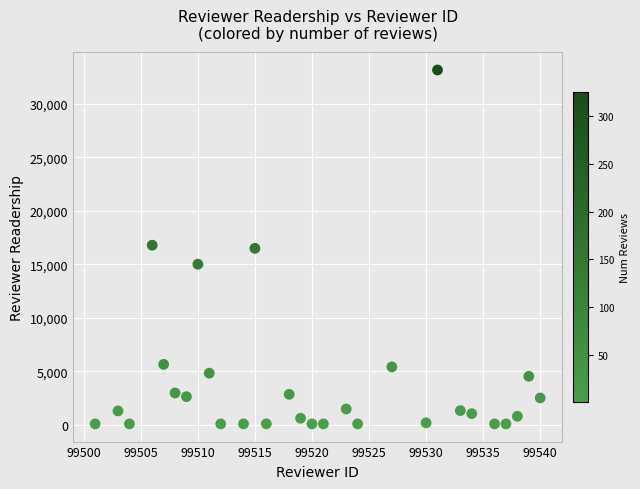

What is the range of Y values (max minus min)?

33052